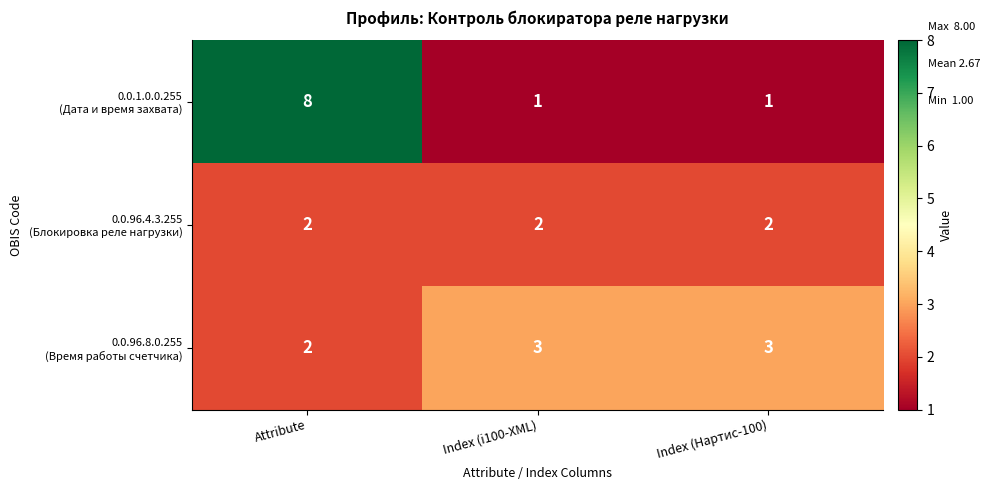

What is the total value across all series at Attribute?

12